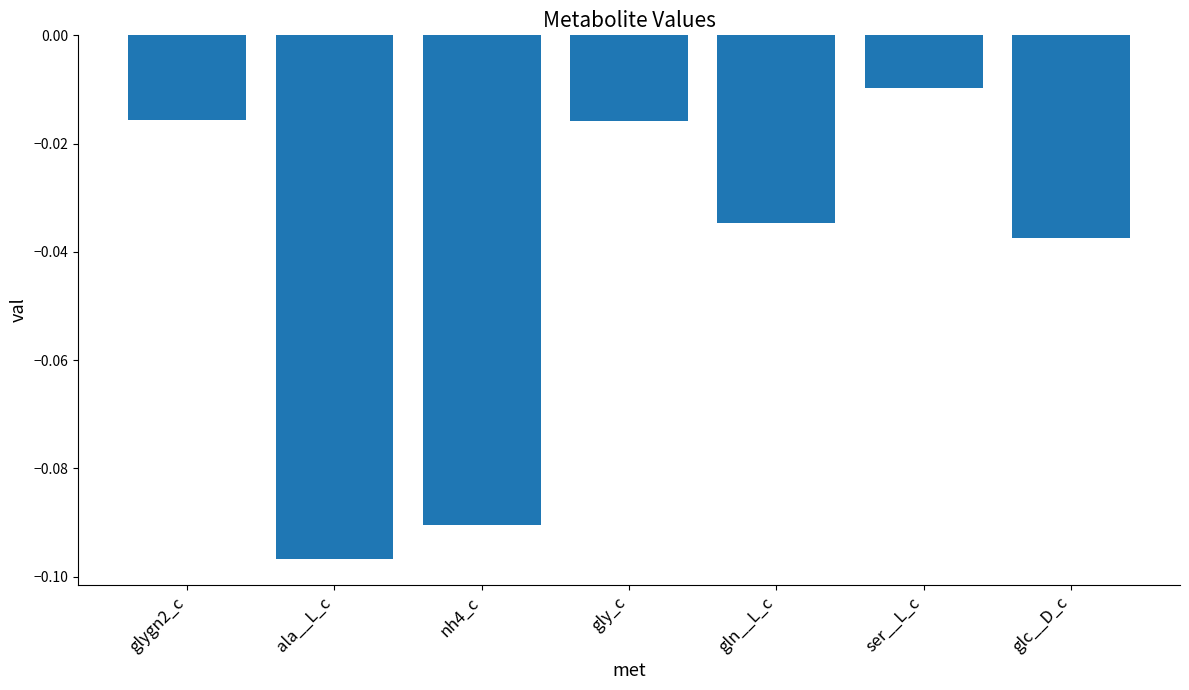

Where is the data nearest to the value 0?

ser__L_c